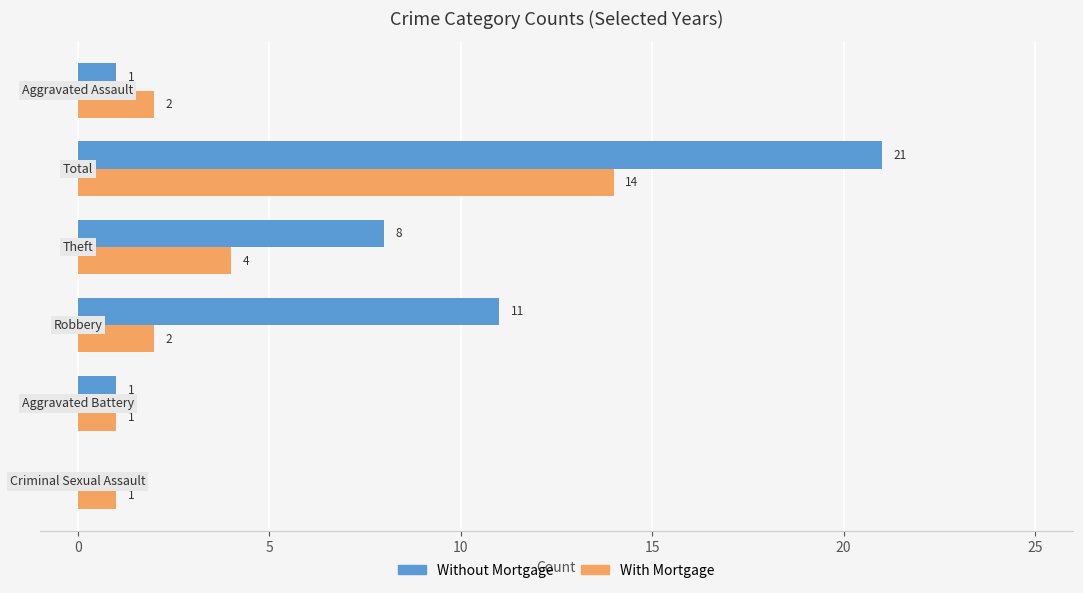

What is the greatest value displayed?

21